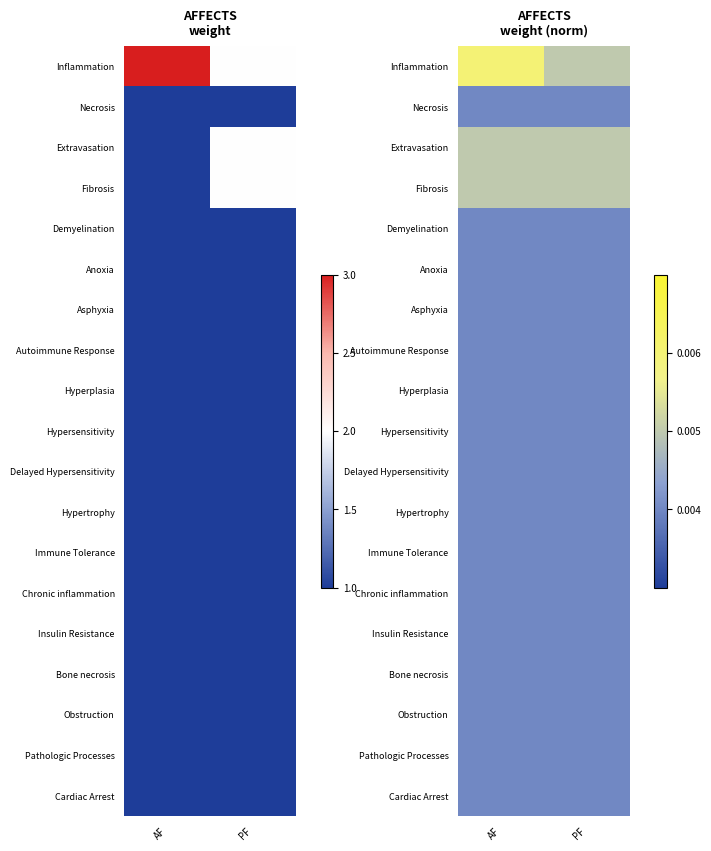

Which has a higher value, AF or PF?

AF